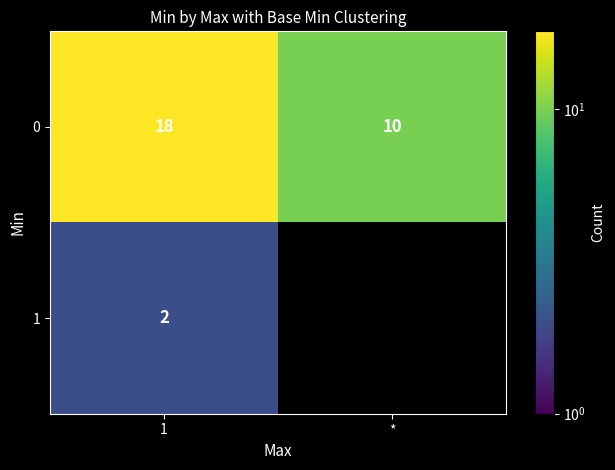

What is the total value across all series at 1?

20